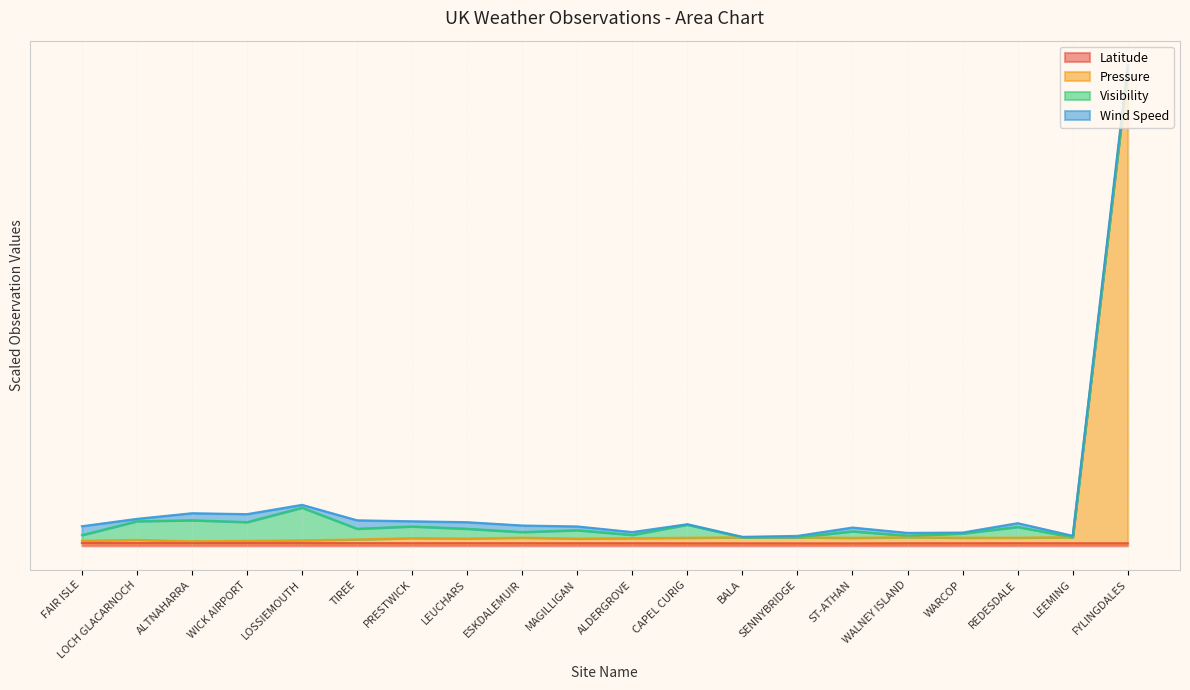

True or false: Pressure has a value of 15.6 at LEUCHARS.

True